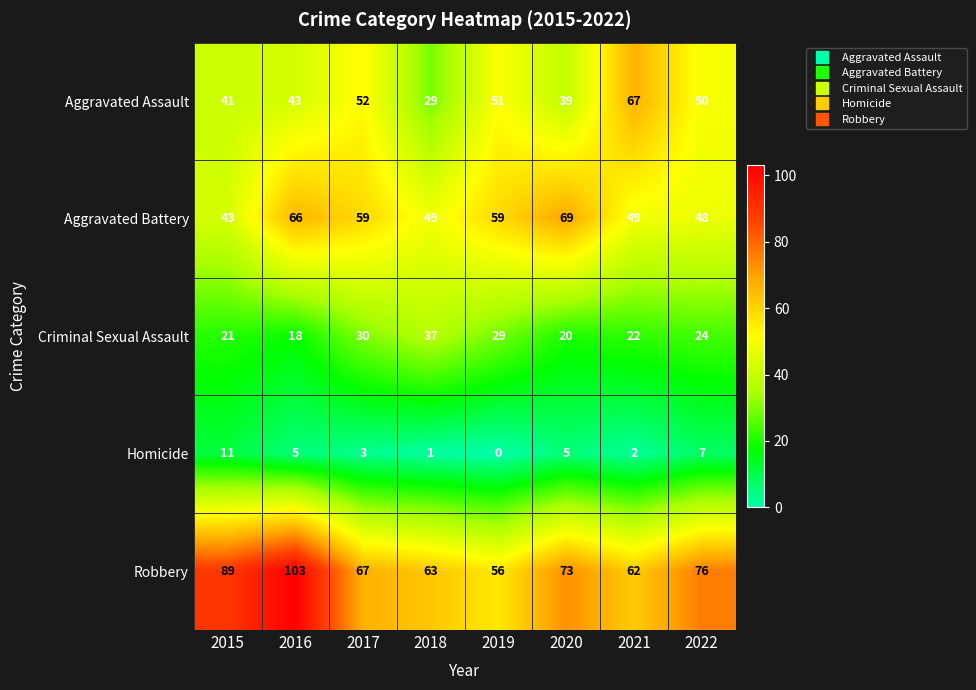

At 2016, list the series in order from smallest to largest.

Homicide, Criminal Sexual Assault, Aggravated Assault, Aggravated Battery, Robbery